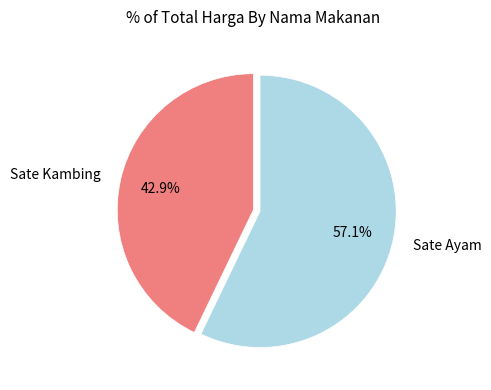

Rank the categories by value from lowest to highest.

Sate Kambing, Sate Ayam